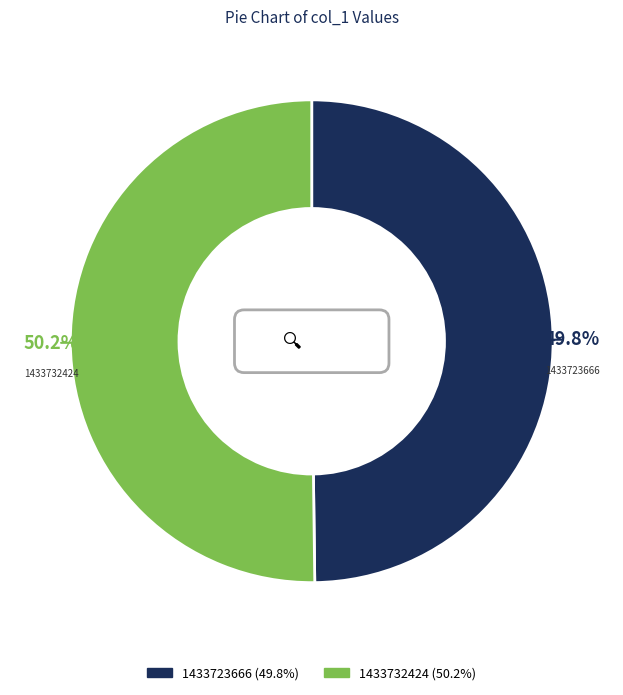

To the nearest percent, what is the average slice percentage?

50%